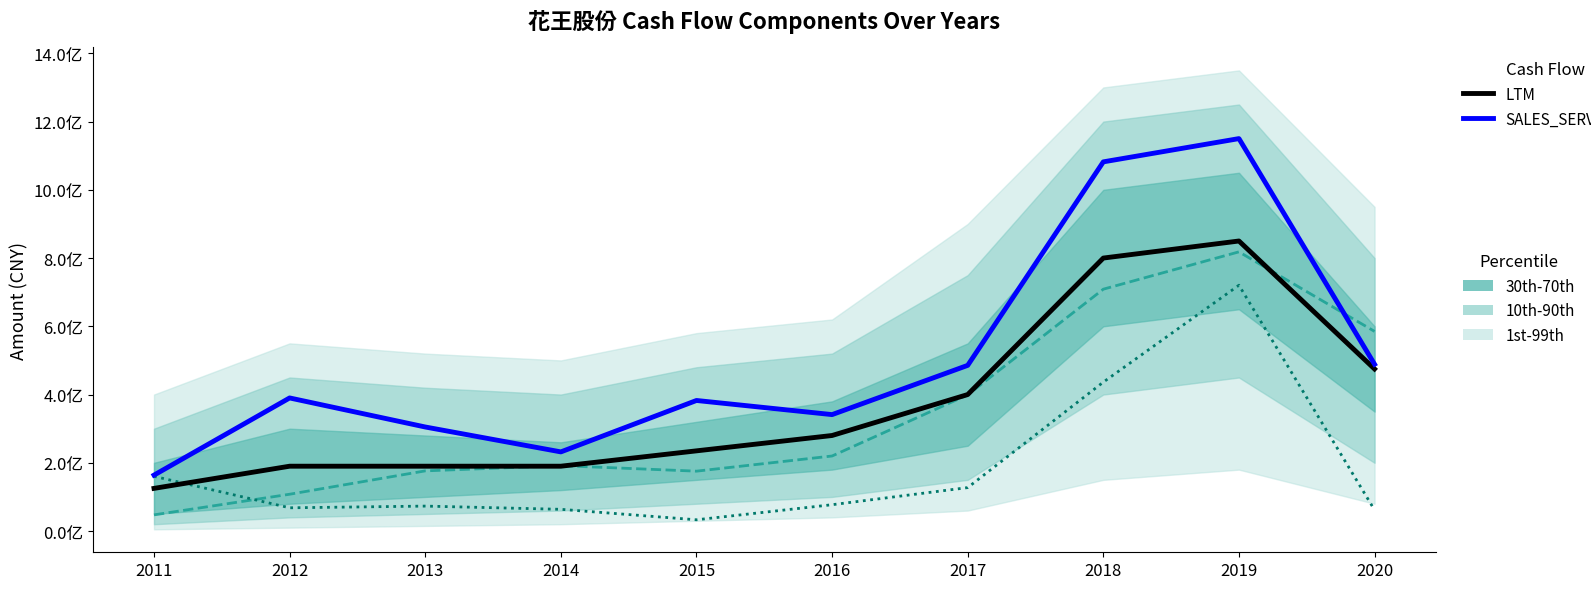

True or false: CONSTRUCT_LONG_ASSET ×10 has a value of 22407041.7 at 2015.

False